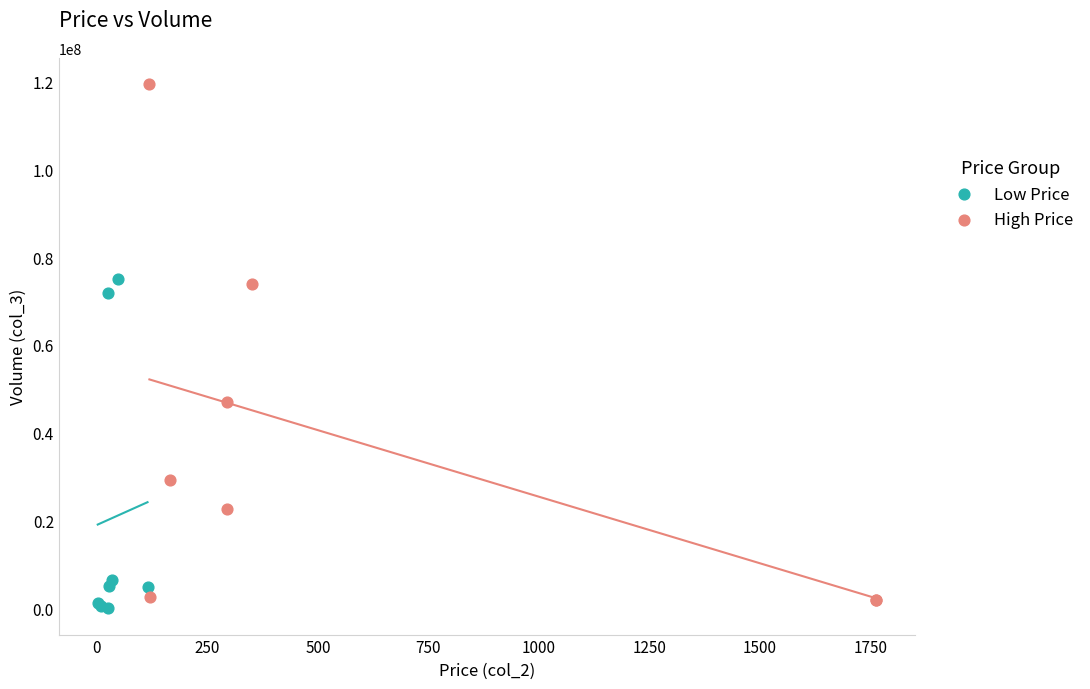

Which series contains the lowest Y value?

Low Price